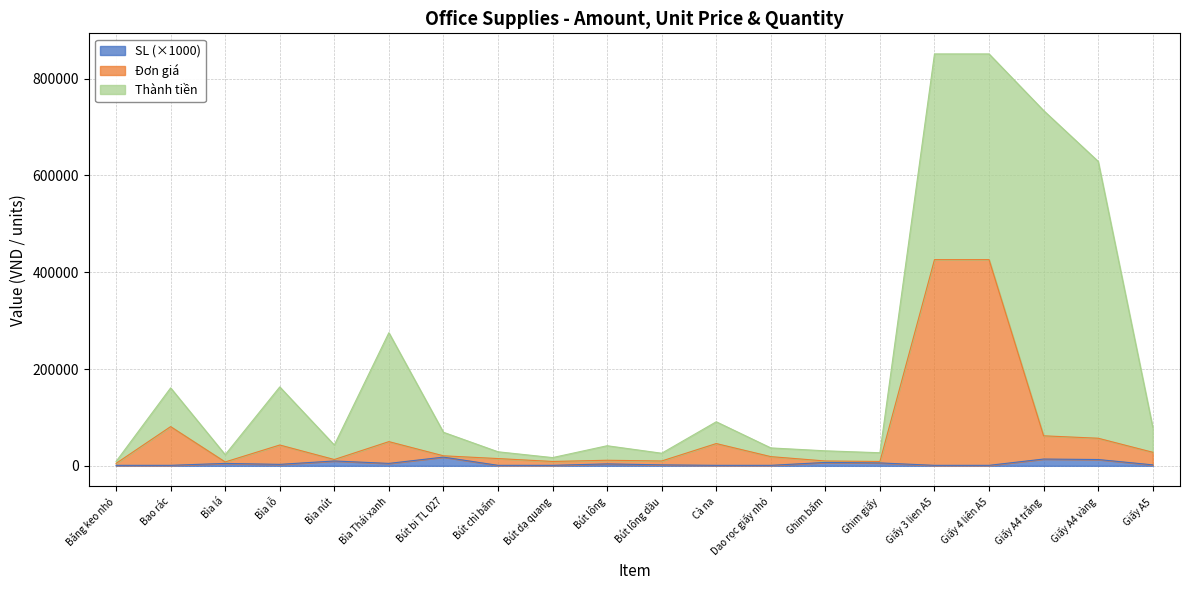

At which category does the chart reach its minimum across all series?

Băng keo nhỏ